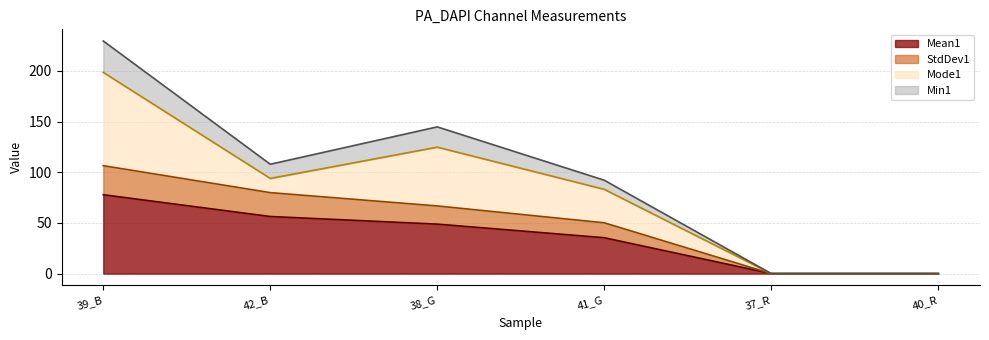

The Mean1 series shows -47.9 at 40_R. True or false?

False